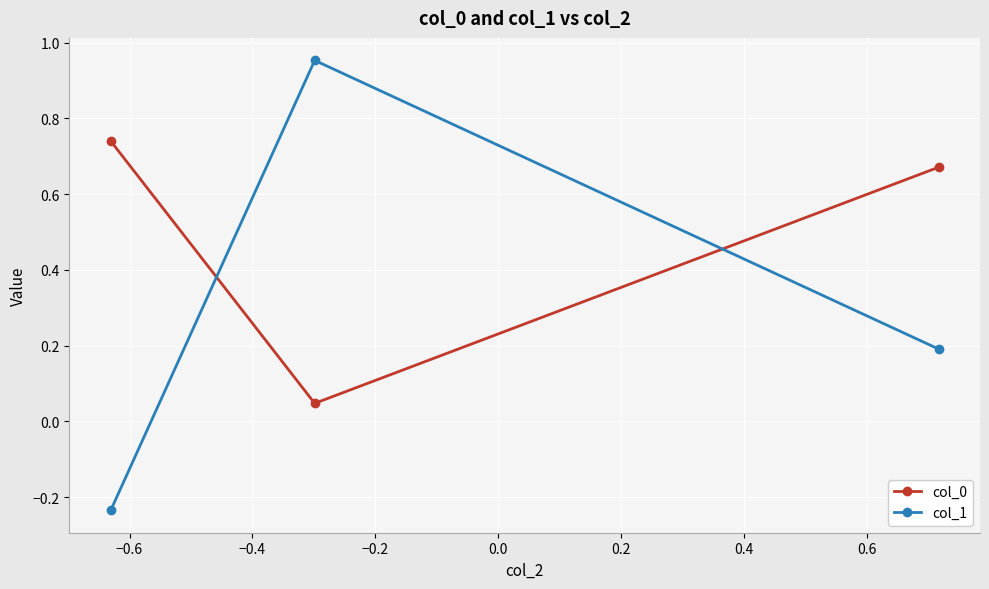

What is the sum of all col_1 values?

0.9